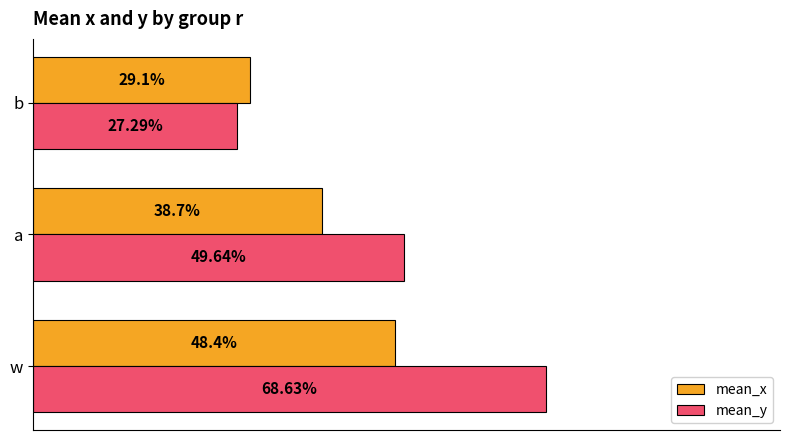

What are all the series names shown in the legend?

mean_x, mean_y